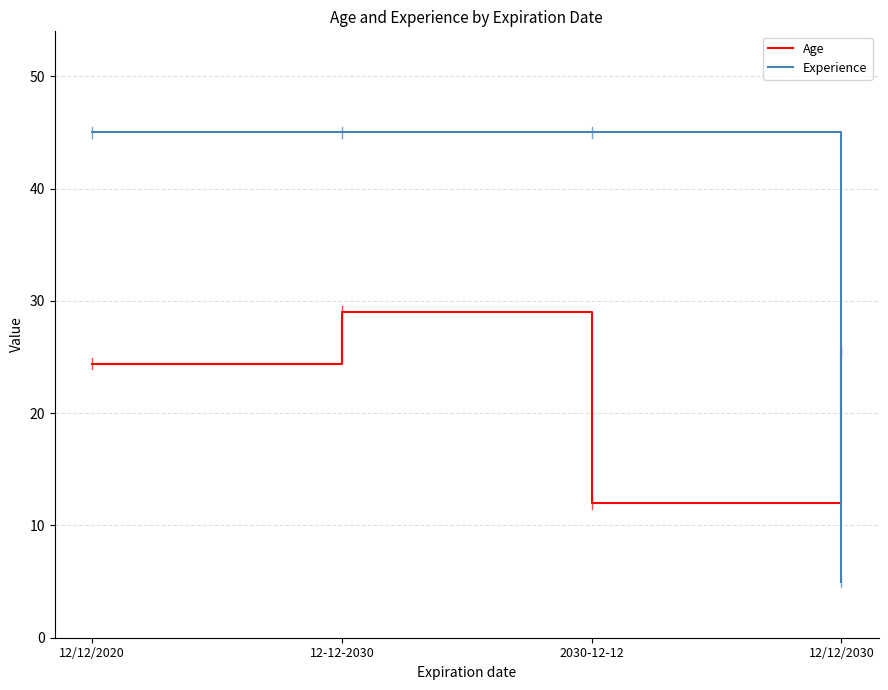

What is the average value of the Experience series?

35.0